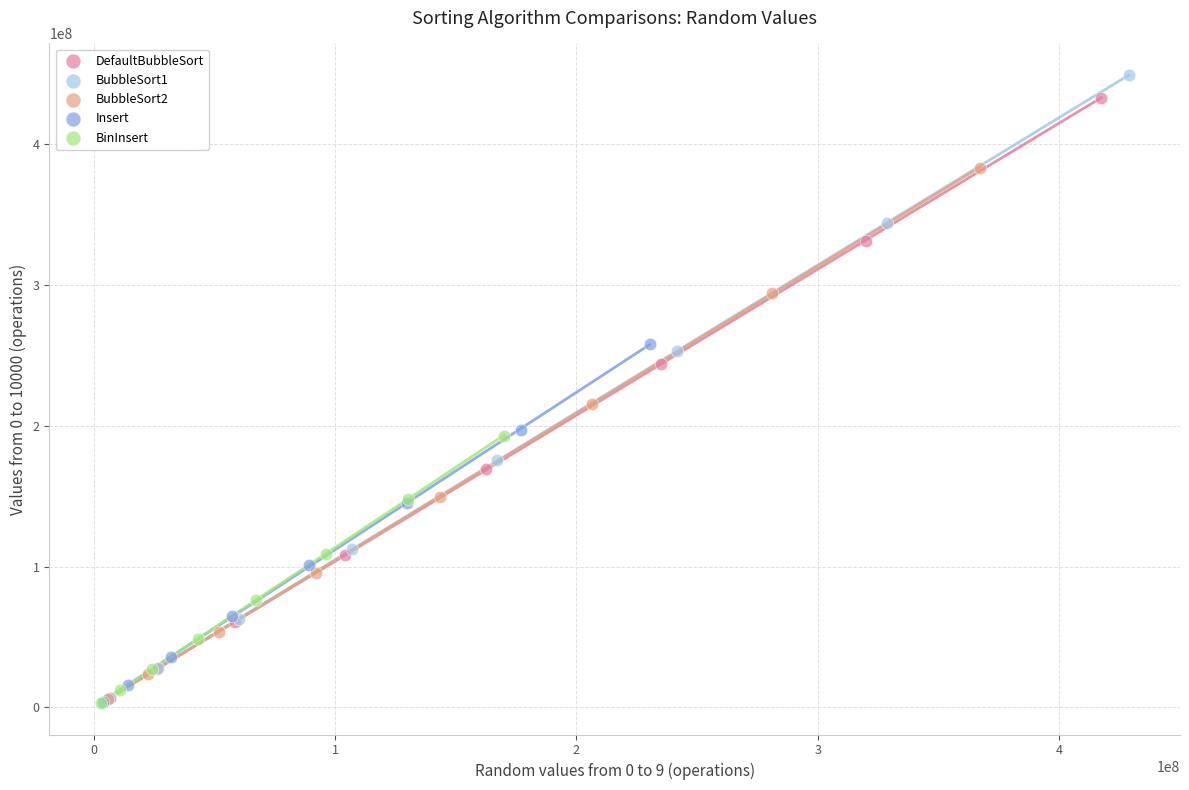

Which series has the largest Y range (max minus min)?

BubbleSort1